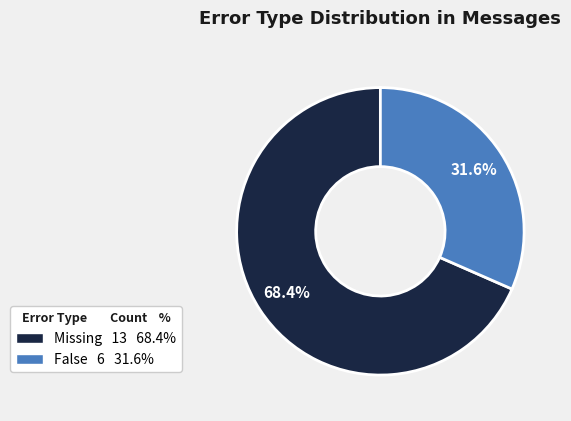

Is there any slice that represents more than half of the pie?

Yes